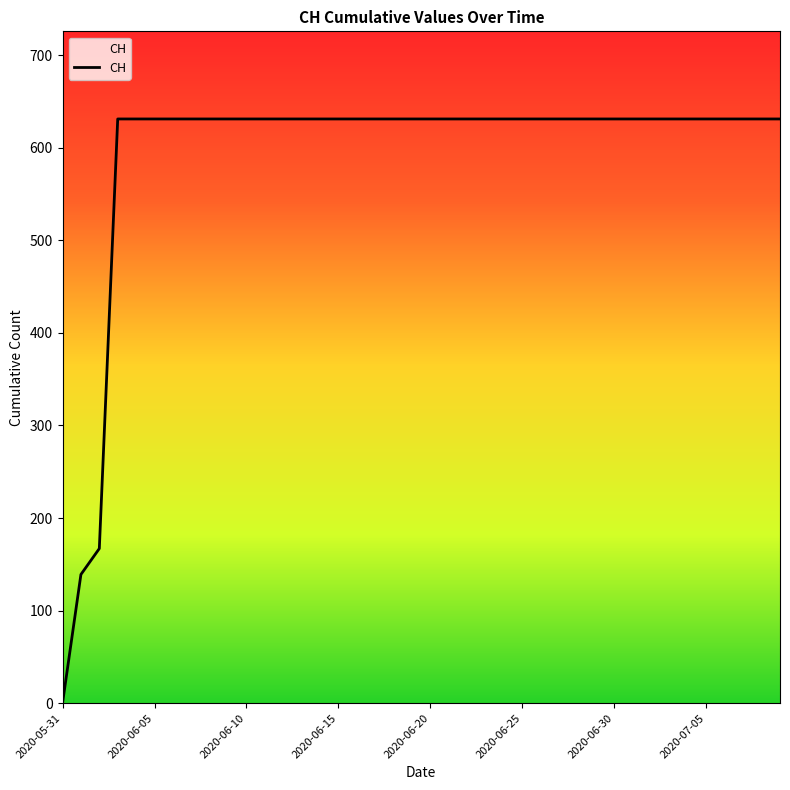

Reading right to left, transcribe all the data shown in this chart.

631	631	631	631	631	631	631	631	631	631	631	631	631	631	631	631	631	631	631	631	631	631	631	631	631	631	631	631	631	631	631	631	631	631	631	631	631	167	139	0